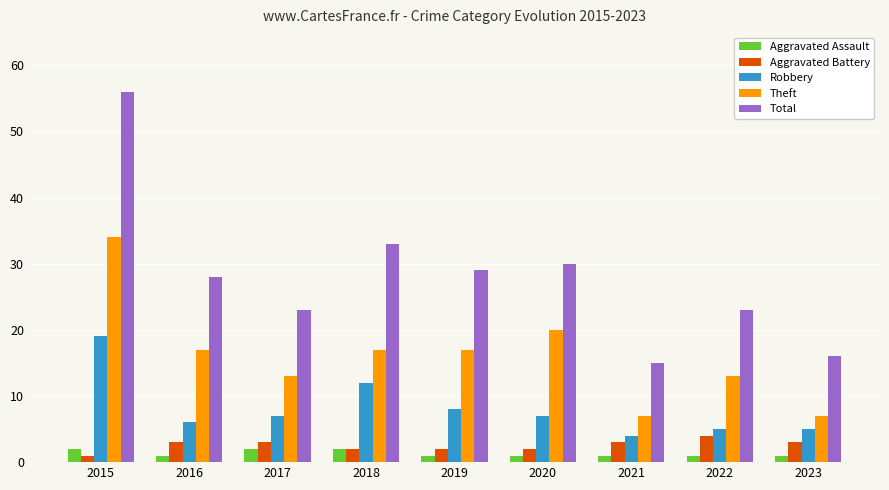

How many distinct data groups are displayed?

5